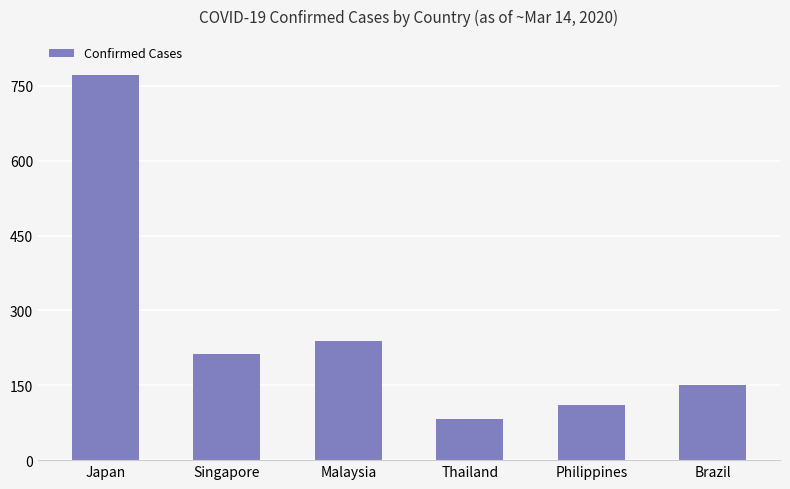

Count the number of categories in the chart.

6